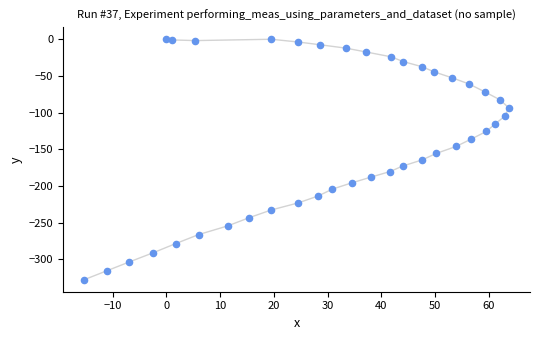

What is the range of Y values (max minus min)?

327.7